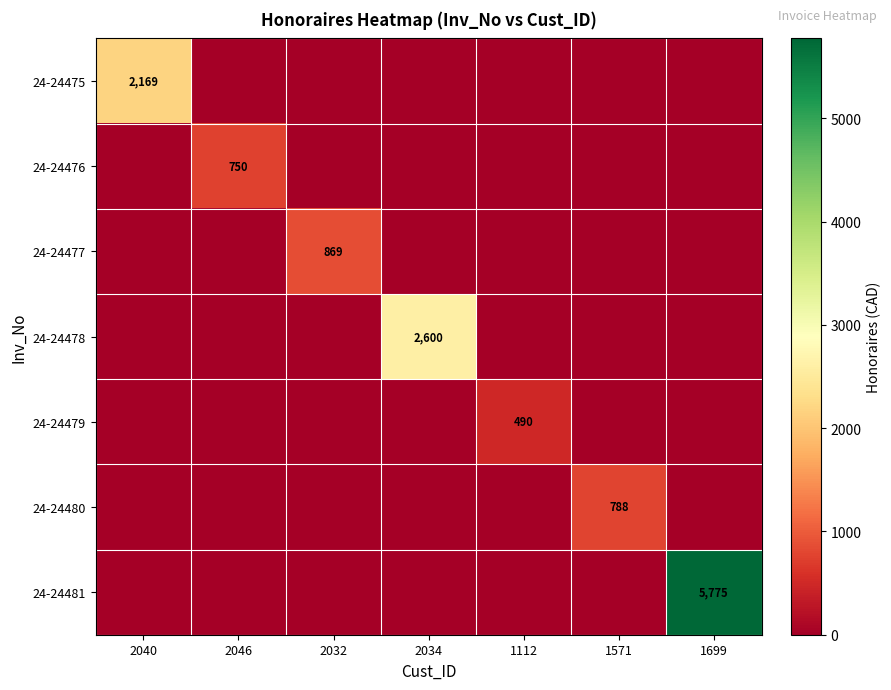

True or false: 24-24475 has a value of 843 at 2040.

False